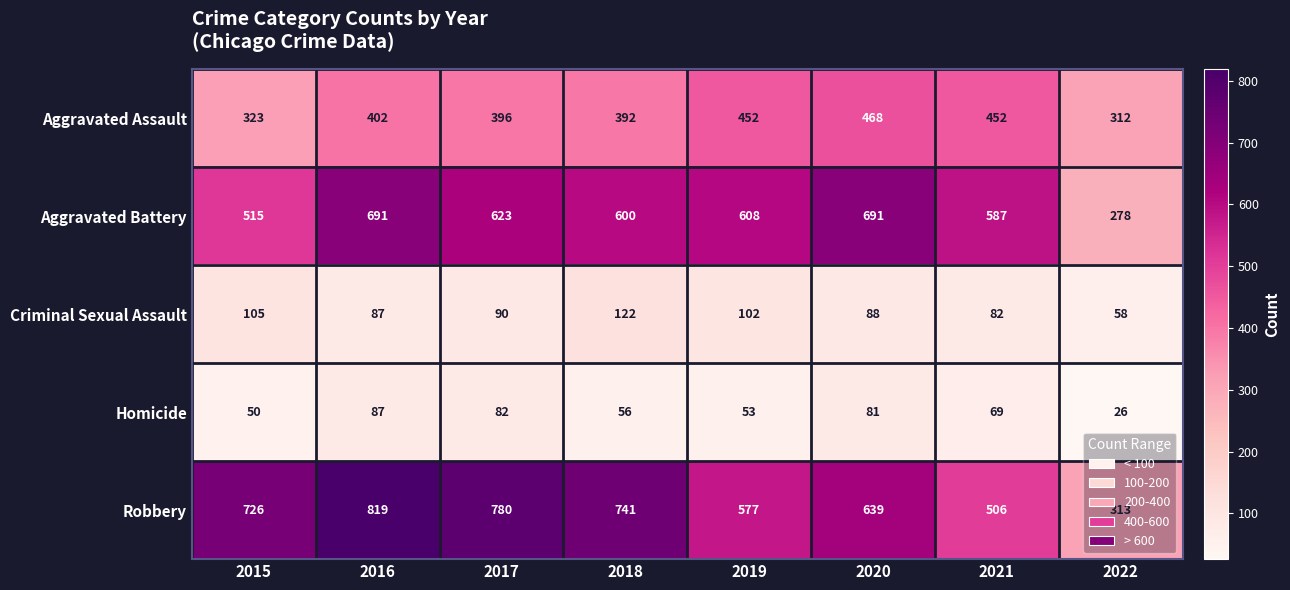

Between 2018 and 2019, which series saw the biggest shift?

Robbery